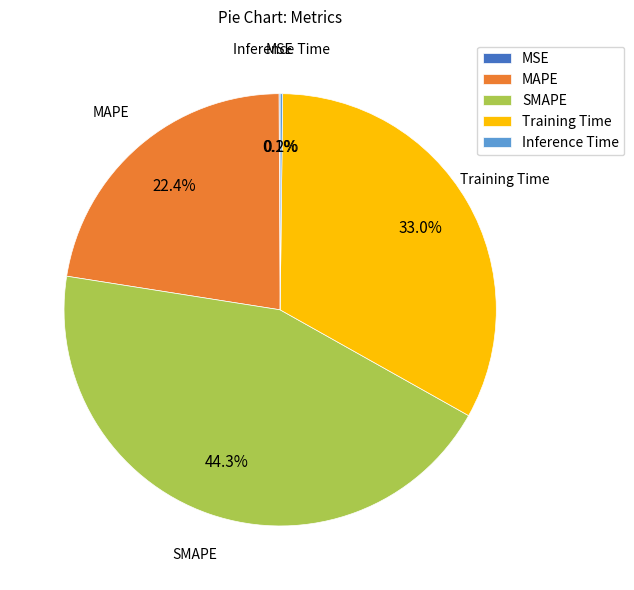

What is the total percentage of Training Time and MAPE?

55.4%